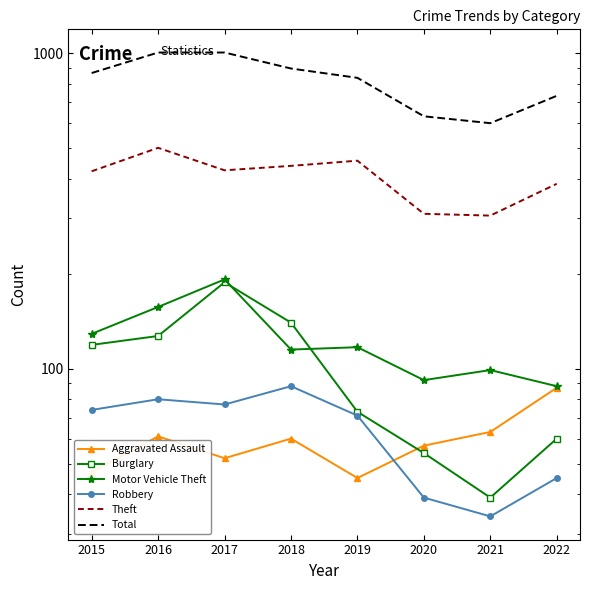

At 2021, list the series in order from smallest to largest.

Robbery, Burglary, Aggravated Assault, Motor Vehicle Theft, Theft, Total